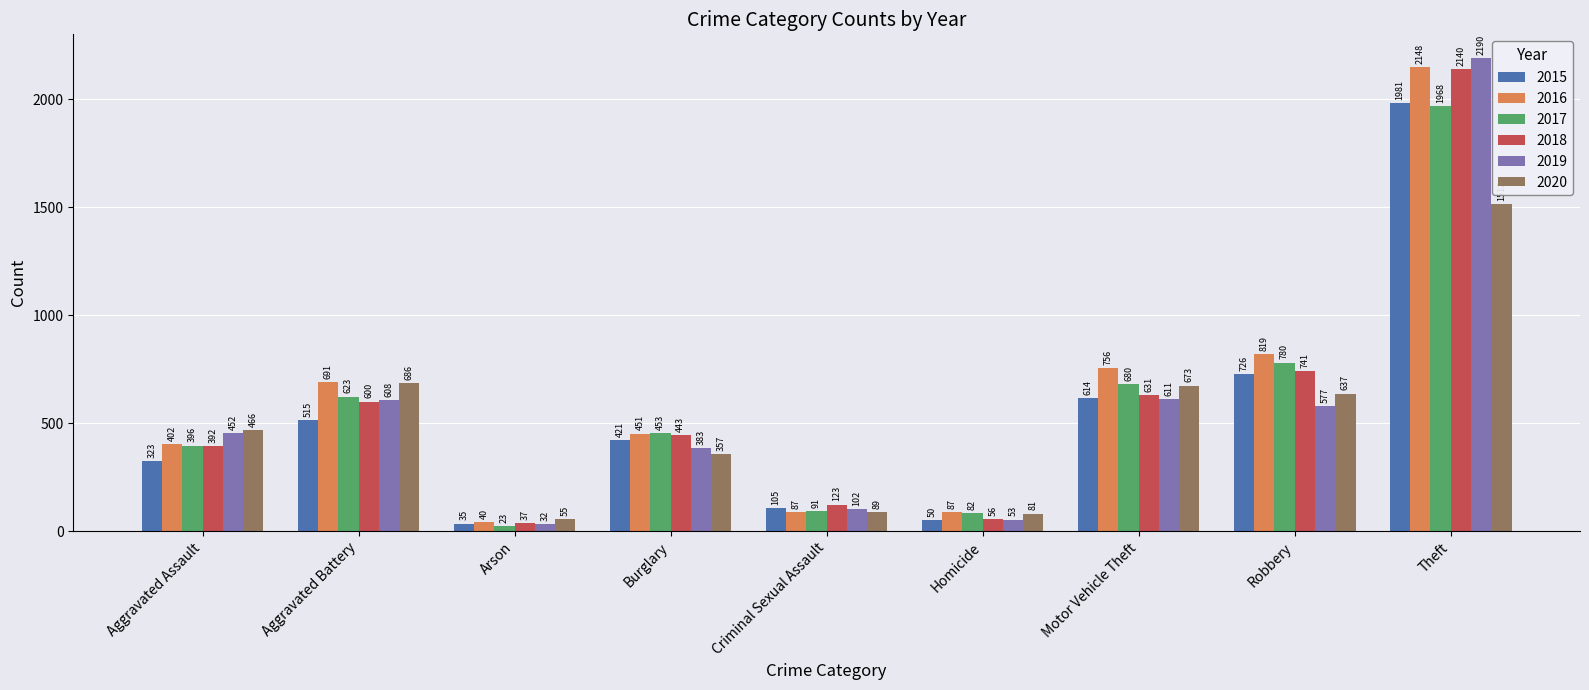

What is the label of the 3rd bar from the left?

Arson